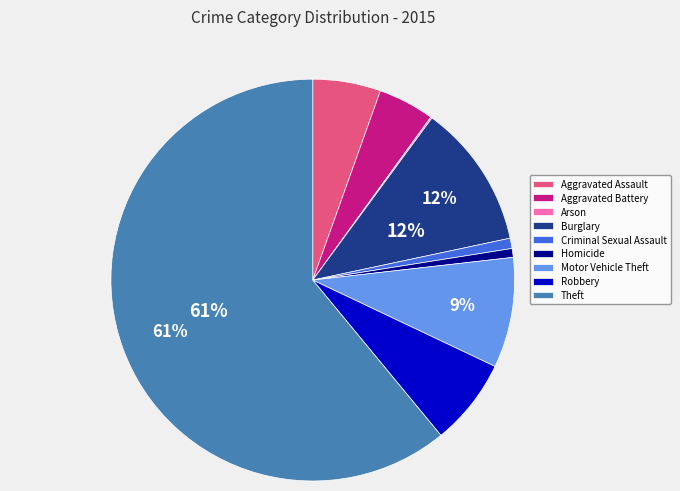

To the nearest percent, what is the difference between the largest and smallest slice percentages?

61%